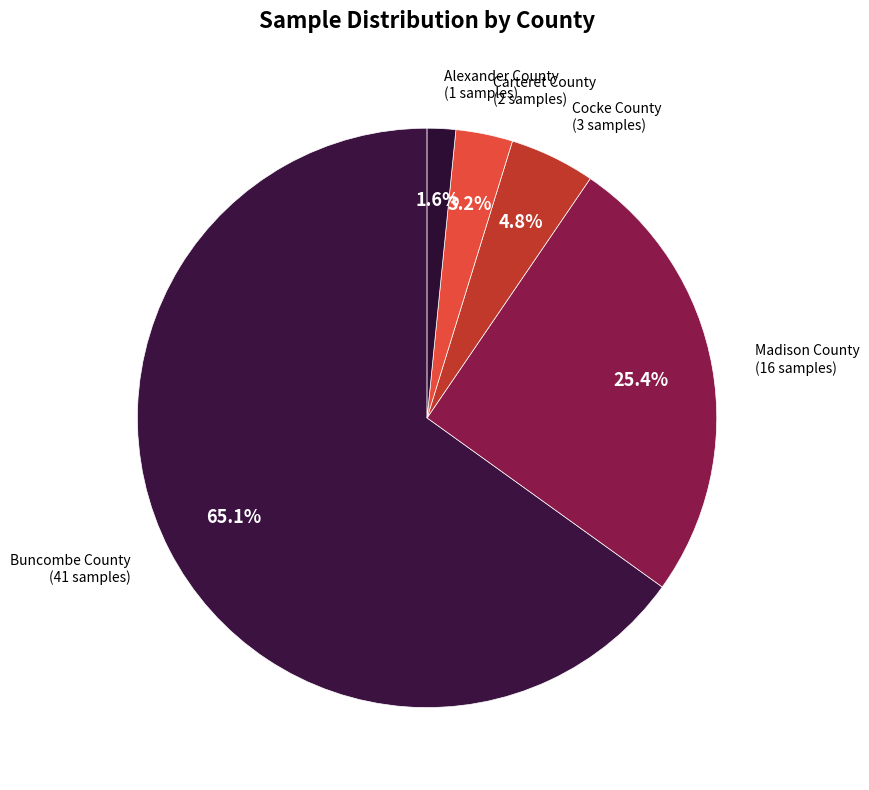

To the nearest percent, what is the difference between the Madison County and Carteret County slice percentages?

22%